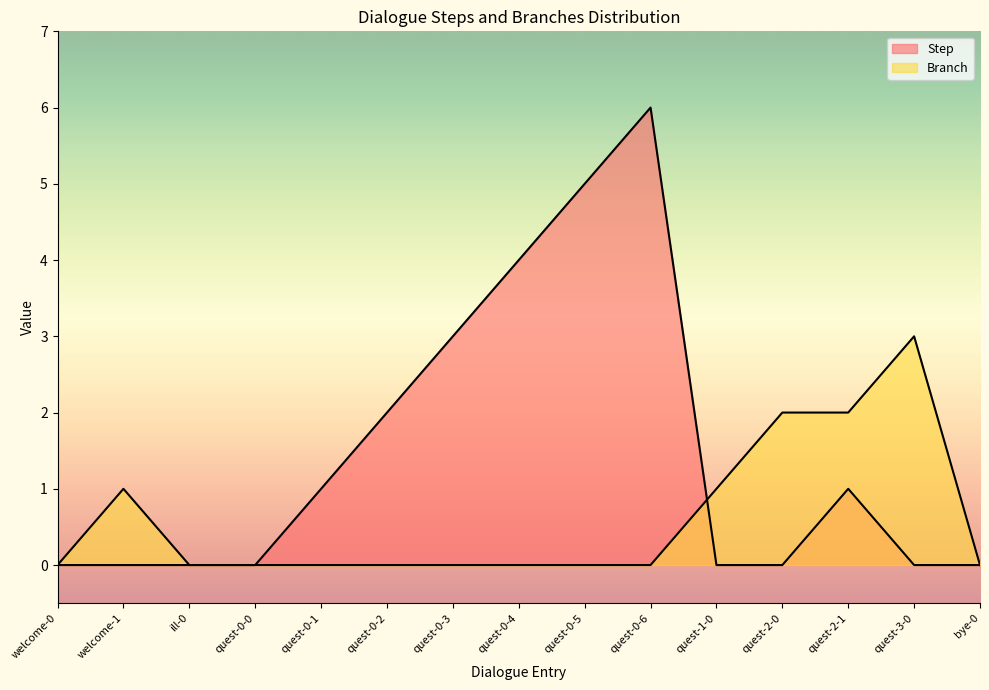

What is the label of the 9th point from the left?

quest-0-5